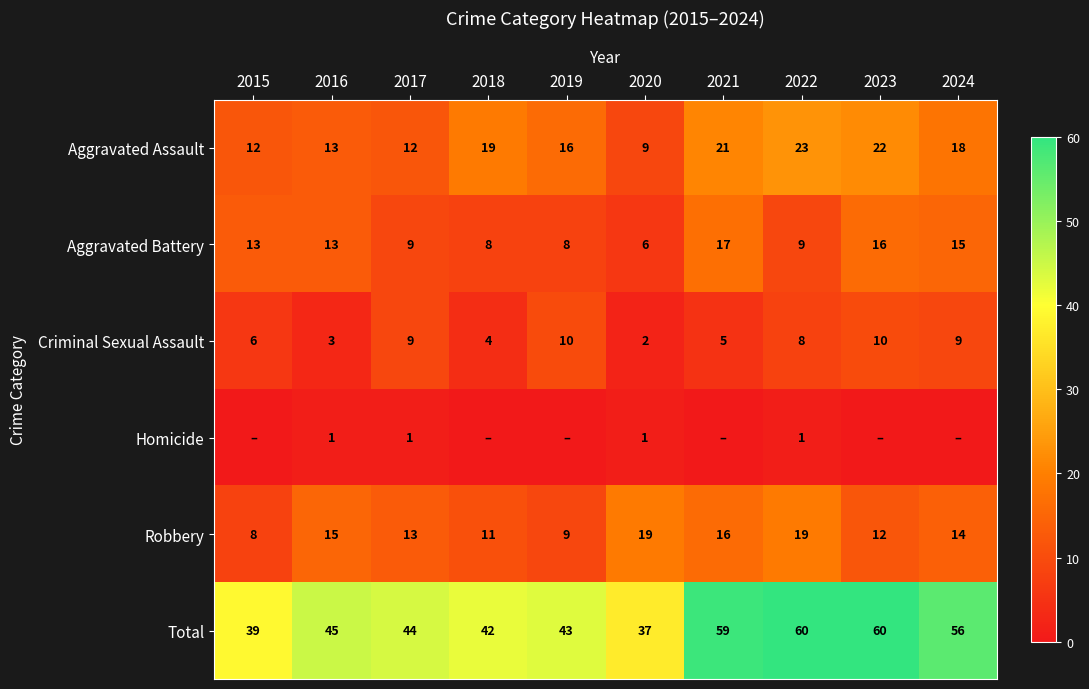

At which category does the chart reach its peak across all series?

2022